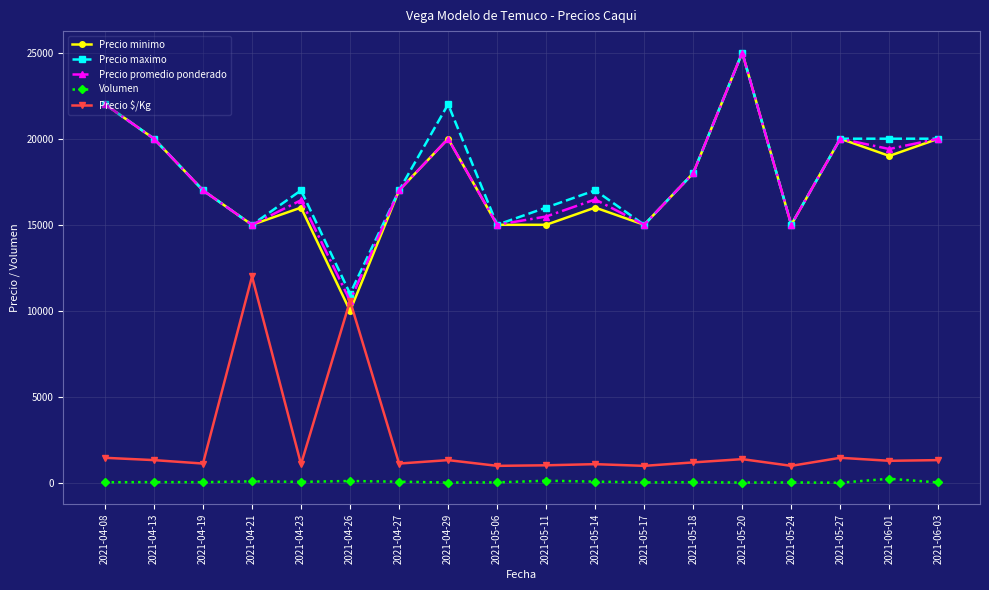

At which category is the sum across all series the highest?

2021-05-20